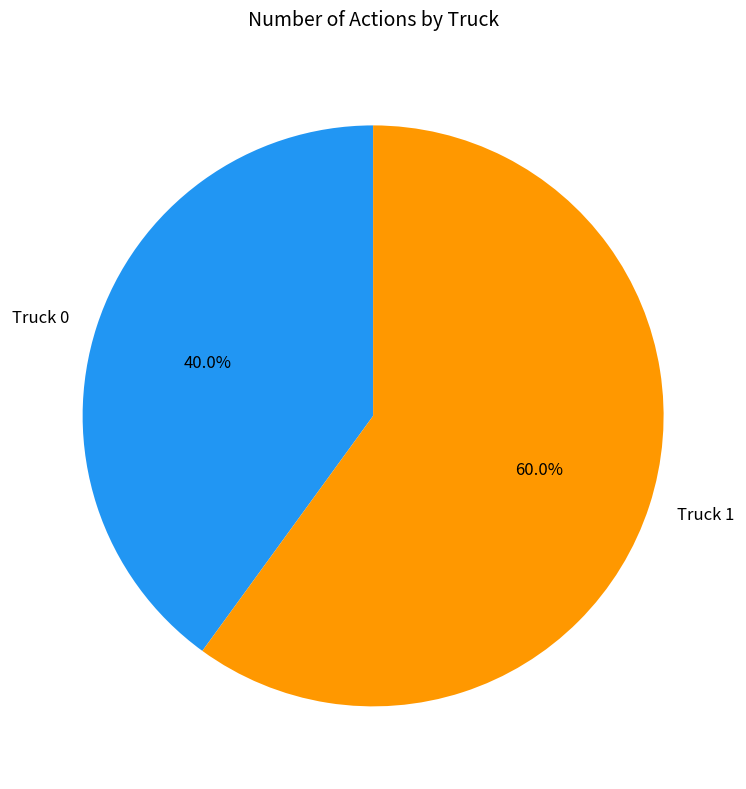

Which has a higher value, Truck 0 or Truck 1?

Truck 1